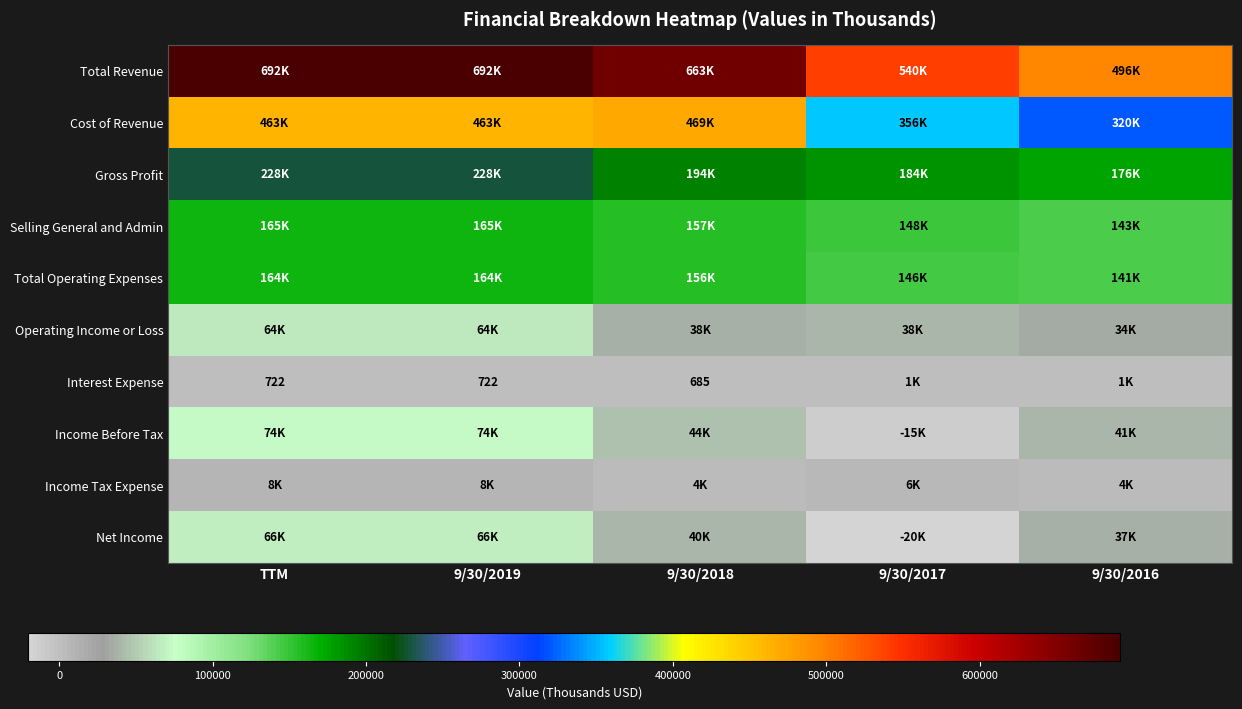

How many values in the Income Before Tax series exceed 44481?

2